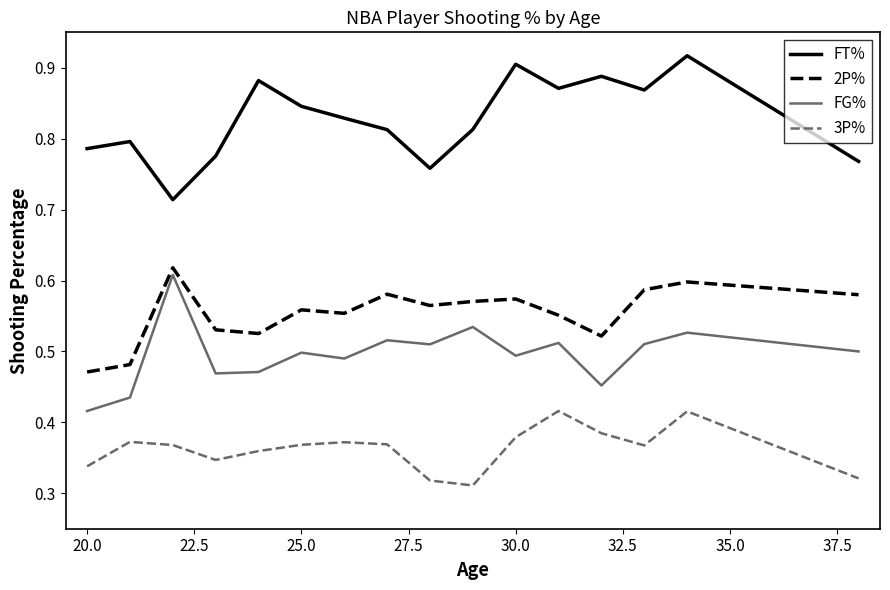

True or false: FG% and 3P% cross at least once.

False